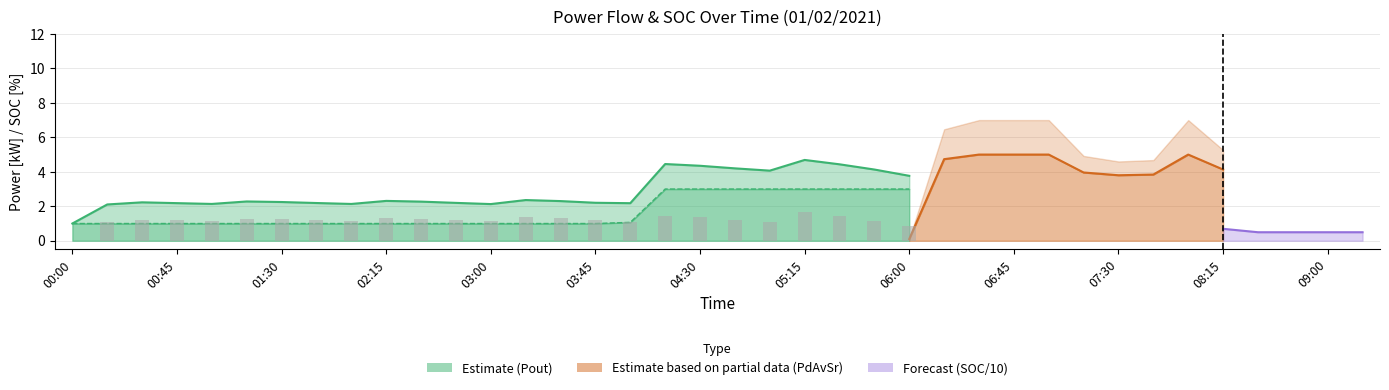

What is the sum of all values?

29.6